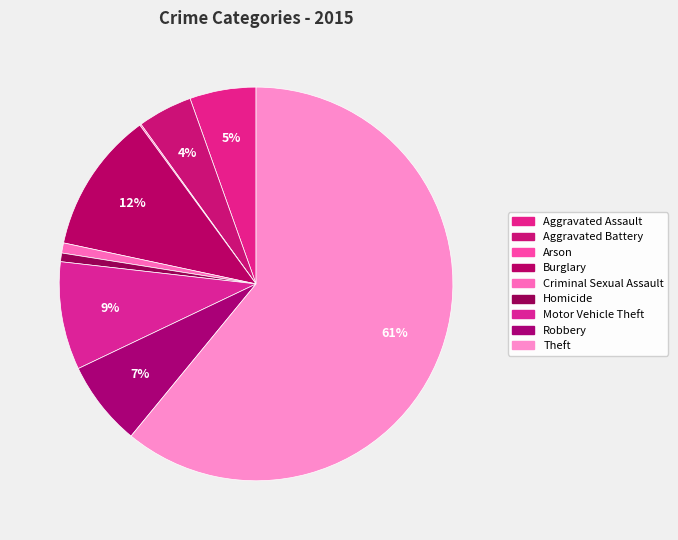

To the nearest percent, what is the difference between the largest and smallest slice percentages?

61%